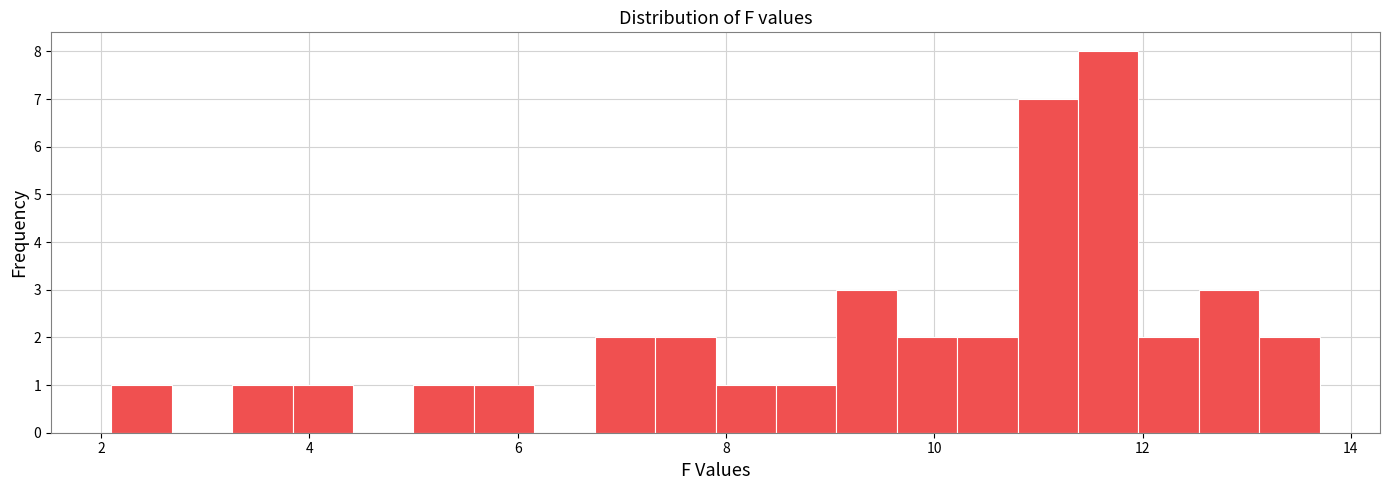

Around what value on the x-axis is the tallest bar? Give the approximate position of its centre, as read against the axis.

11.6